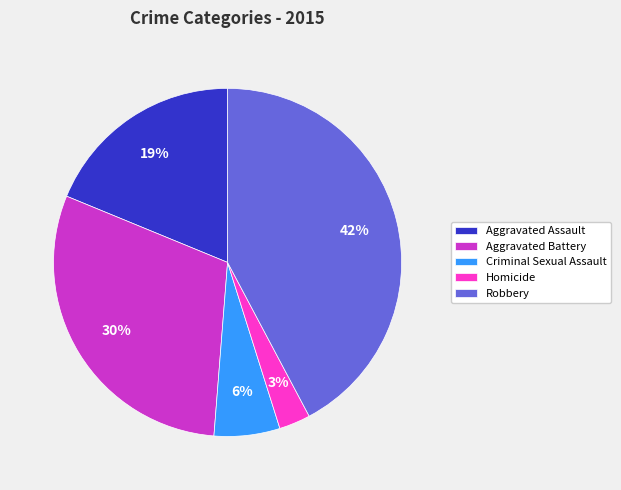

What is the largest slice in the pie chart?

Robbery